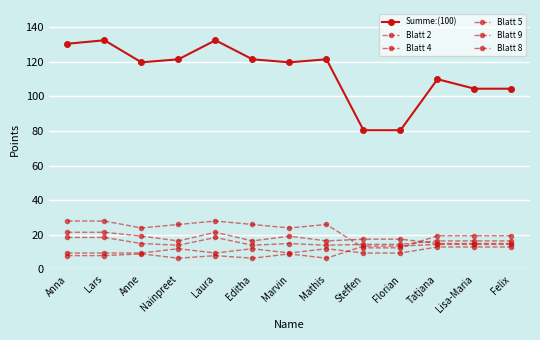

At Steffen, list the series in order from largest to smallest.

Summe:(100), Blatt 9, Blatt 4, Blatt 5, Blatt 2, Blatt 8